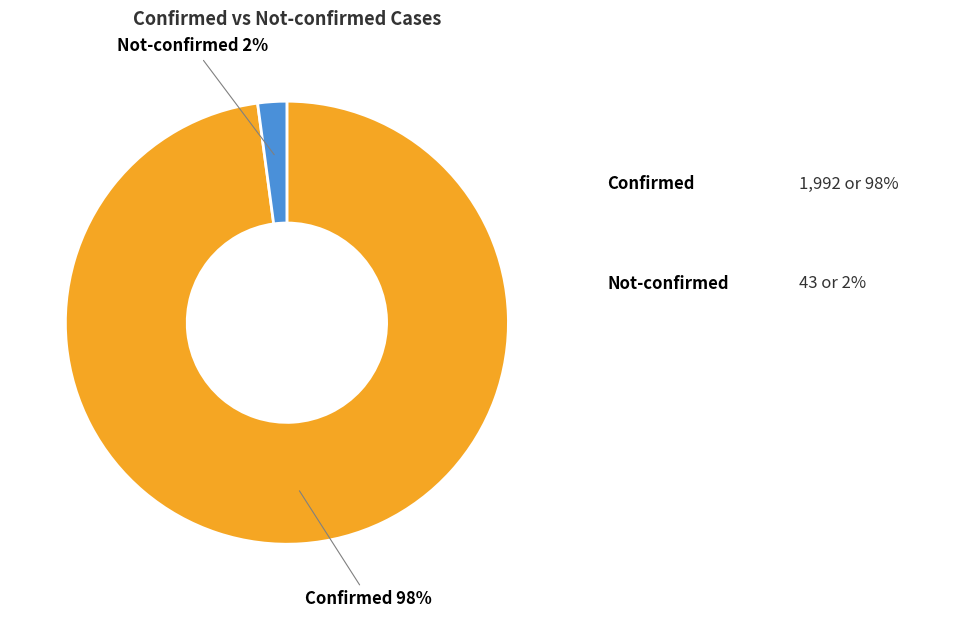

Is there any slice that represents more than half of the pie?

Yes